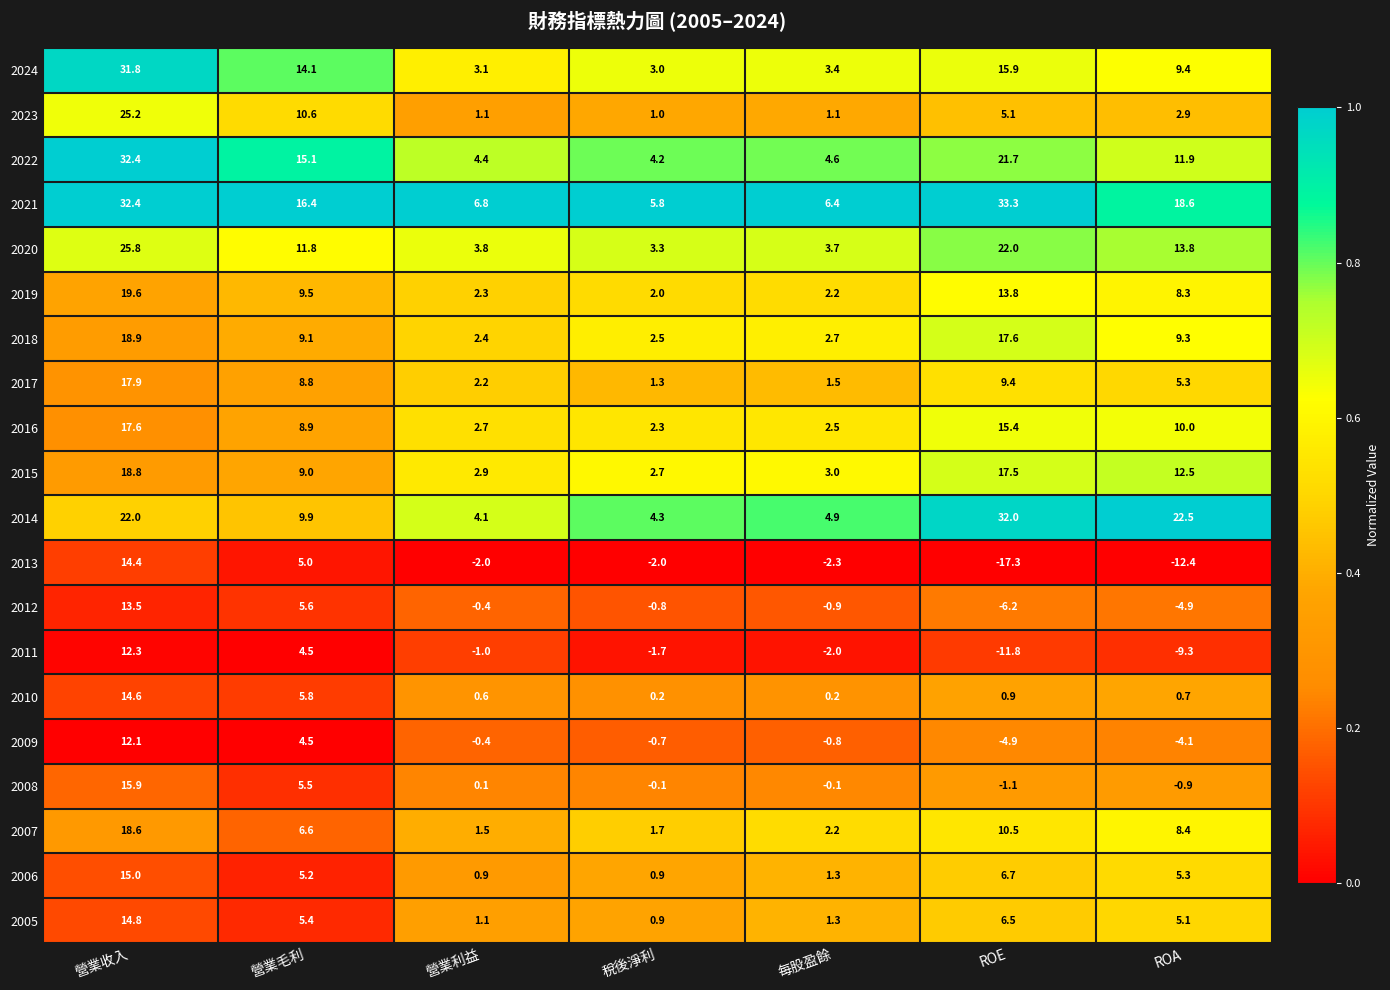

Which category has the lowest value across all series?

ROE